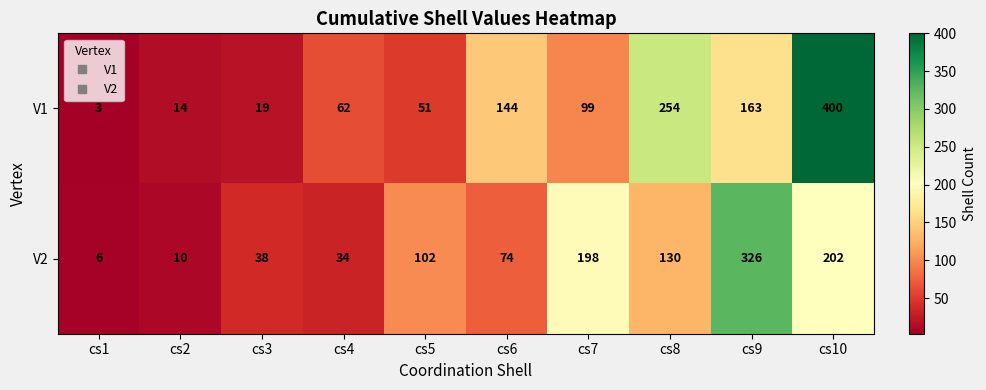

Where does the V1 series first go above 99?

cs6